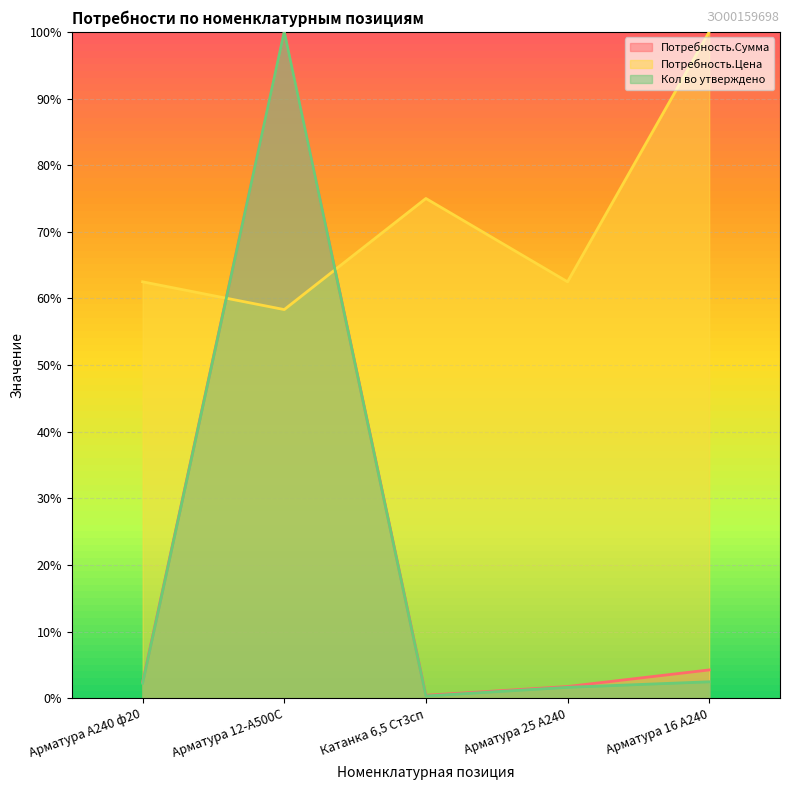

True or false: Потребность.Сумма and Кол во утверждено cross at least once.

False